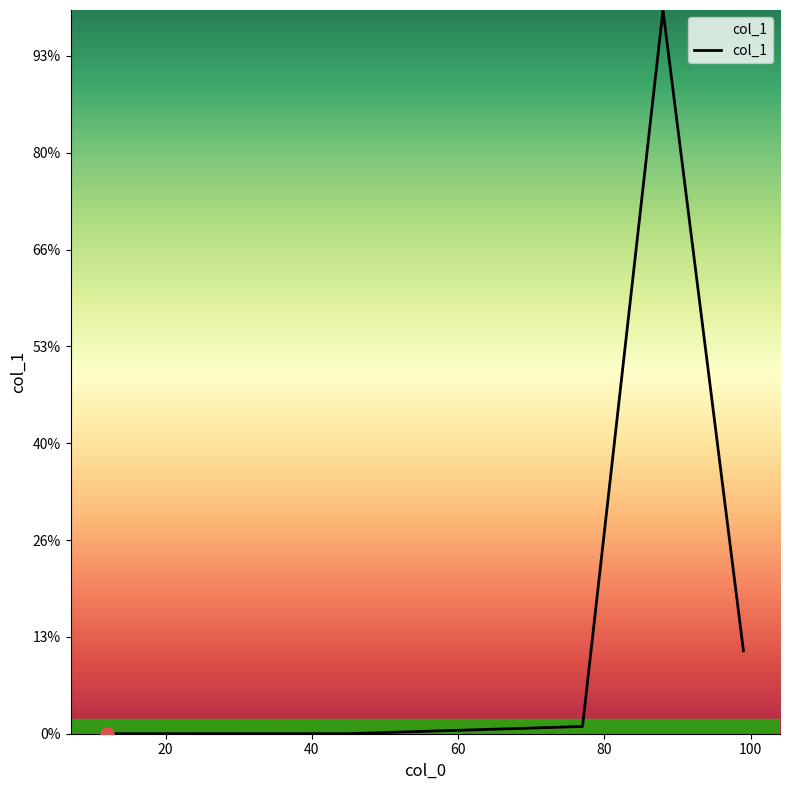

Approximately how many times larger is the value at 12 compared to 12?

1.0